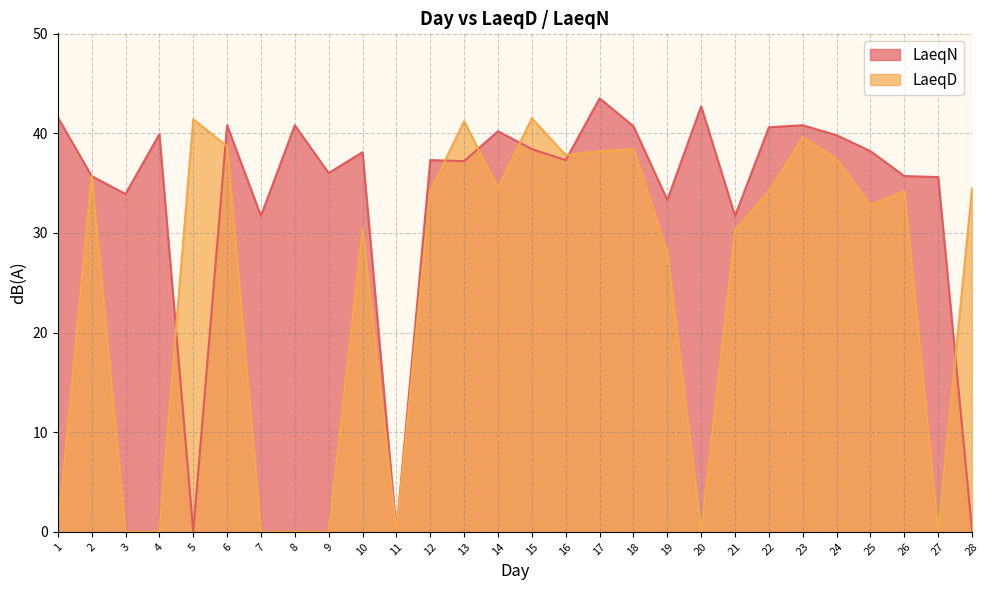

At how many categories does at least one series exceed 9?

27